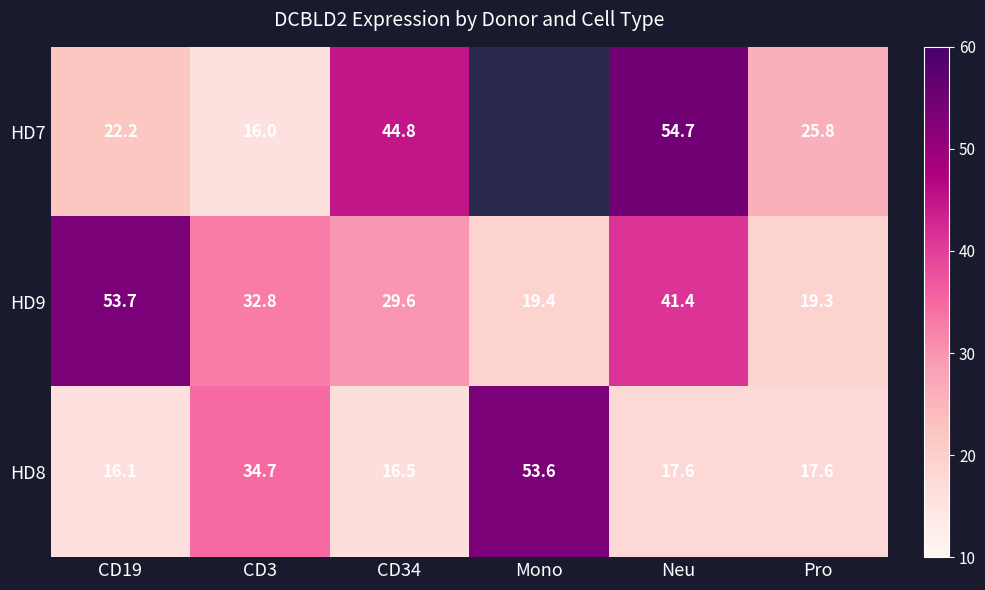

Which category has the highest value in the HD8 series?

Mono